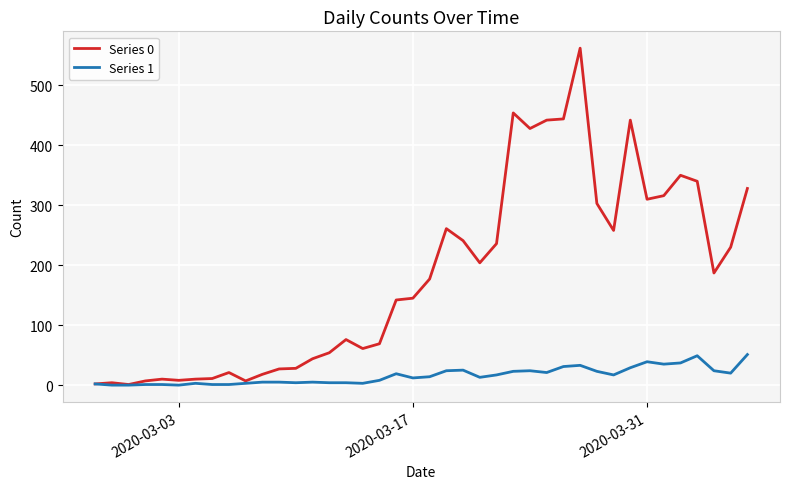

Which series has the largest total across all categories?

Series 0